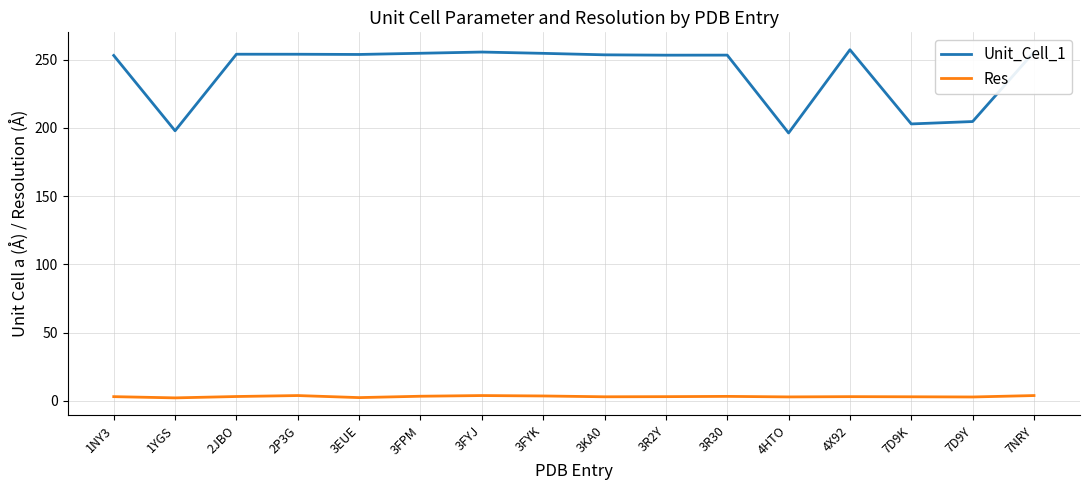

True or false: Unit_Cell_1 and Res cross at least once.

False